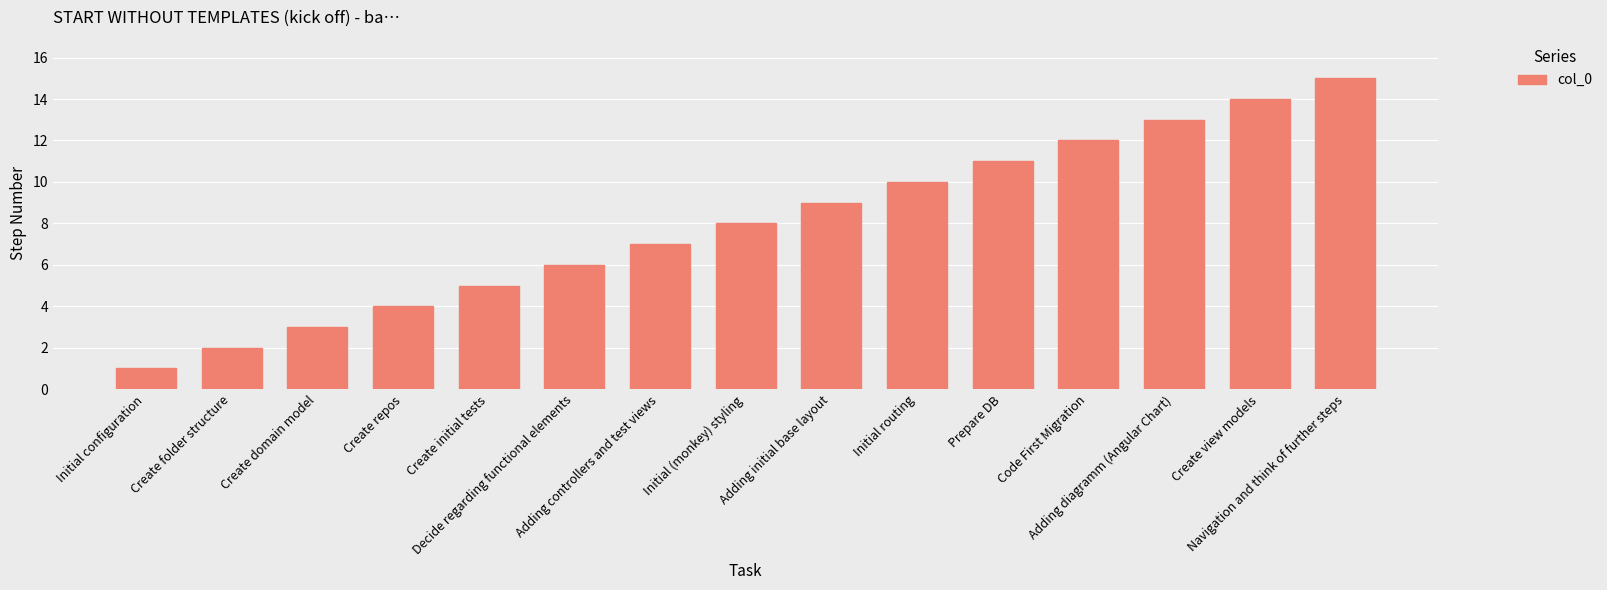

Reading left to right, list all the values displayed in this chart.

1	2	3	4	5	6	7	8	9	10	11	12	13	14	15